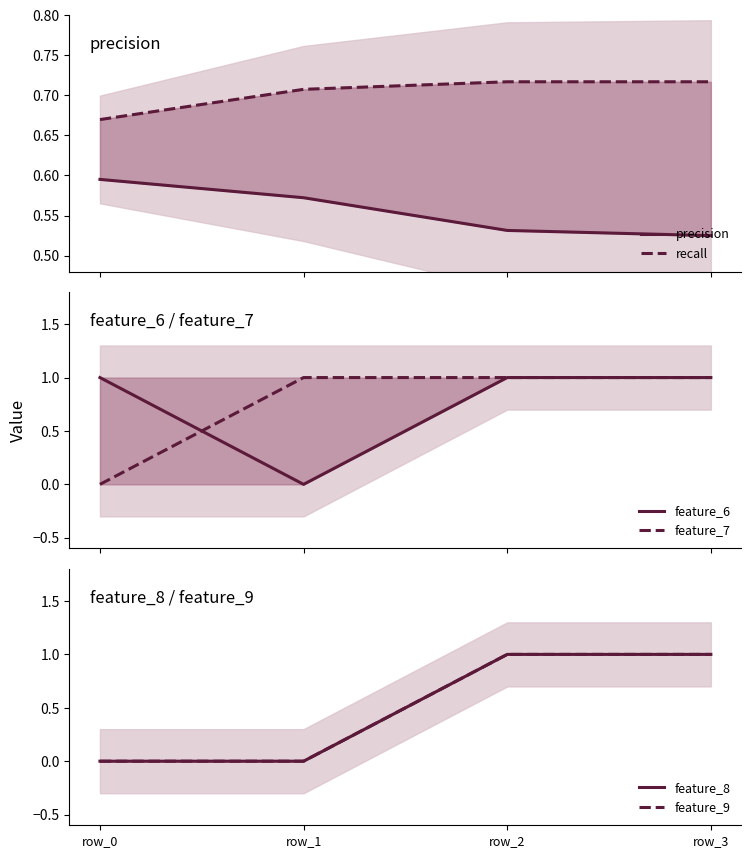

What is the difference between the maximum and minimum values in the feature_7 series?

1.0